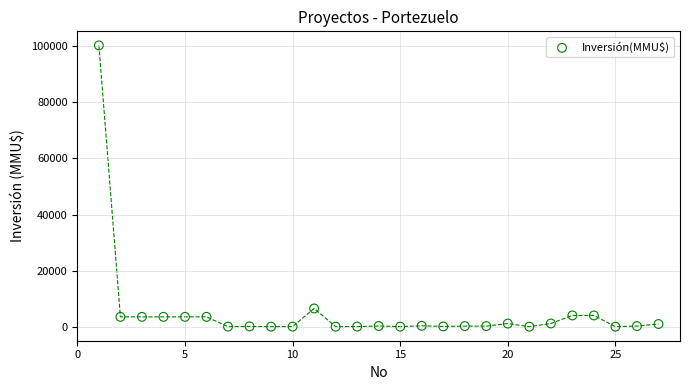

What is the range of Y values (max minus min)?

100320